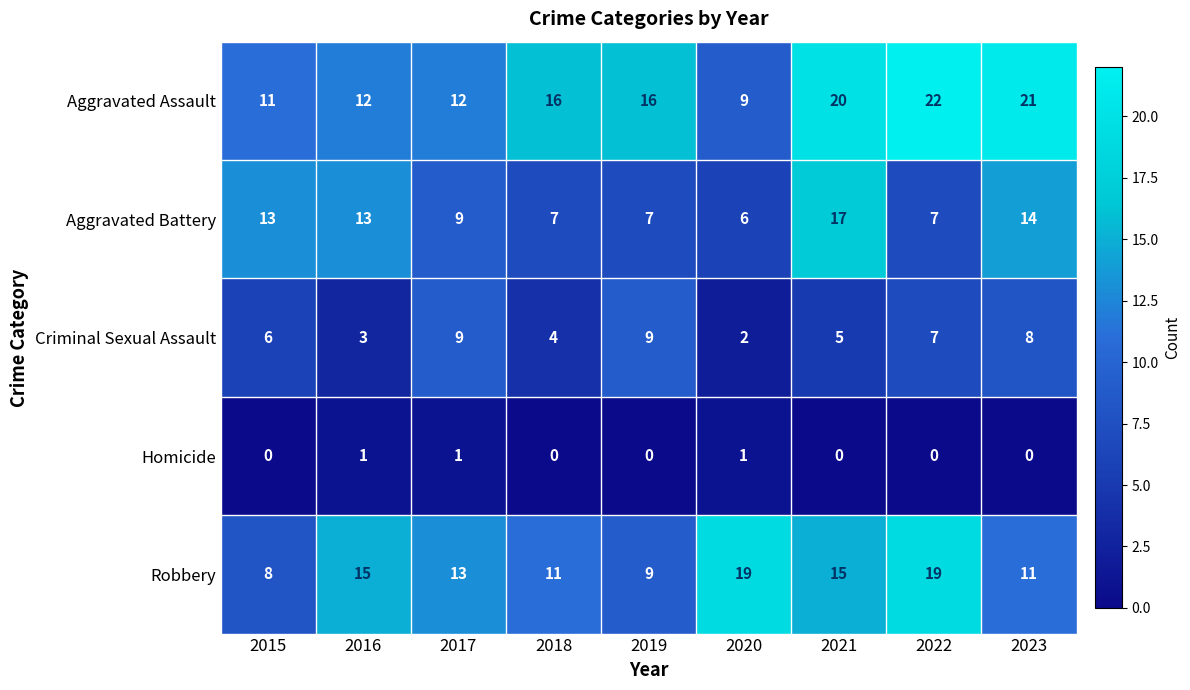

How many categories are shown in the chart?

9